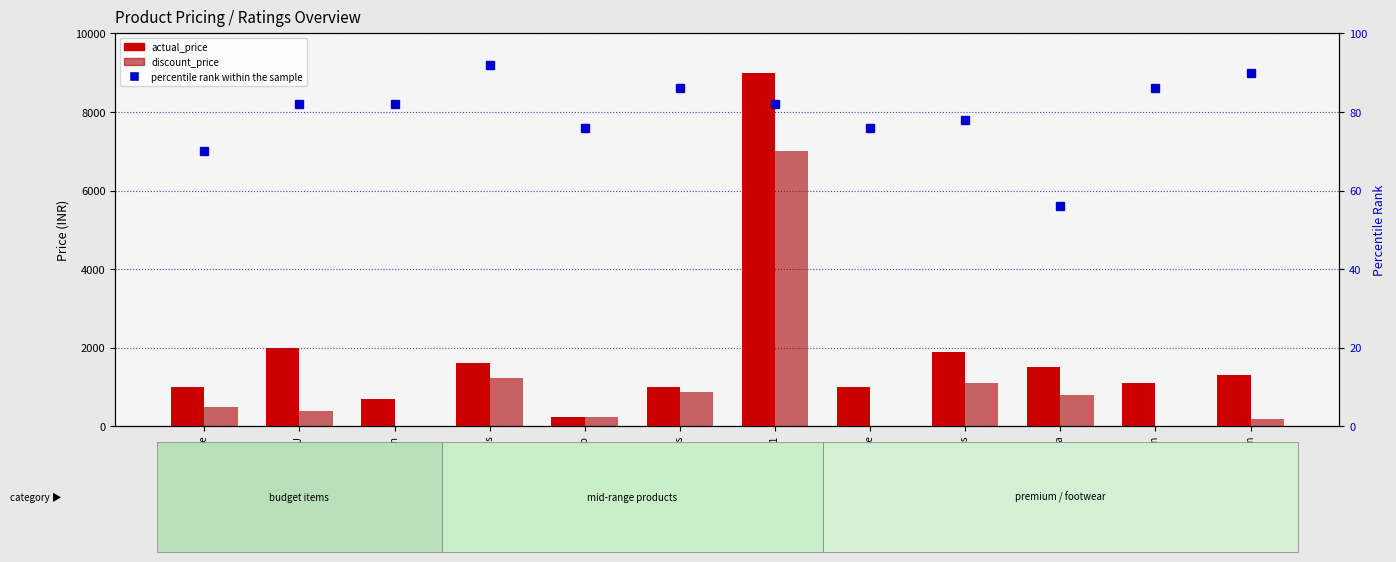

At how many categories does at least one series exceed 1338?

5